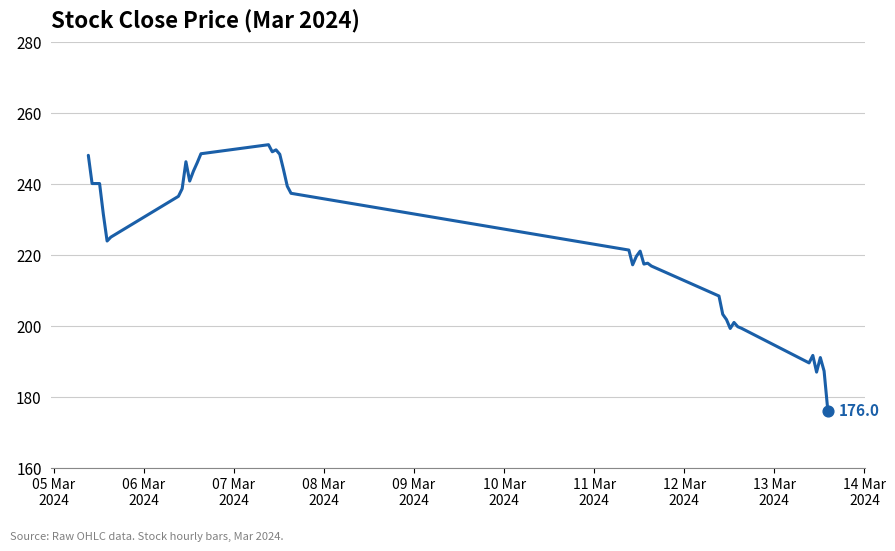

What is the maximum value shown in the chart?

251.0